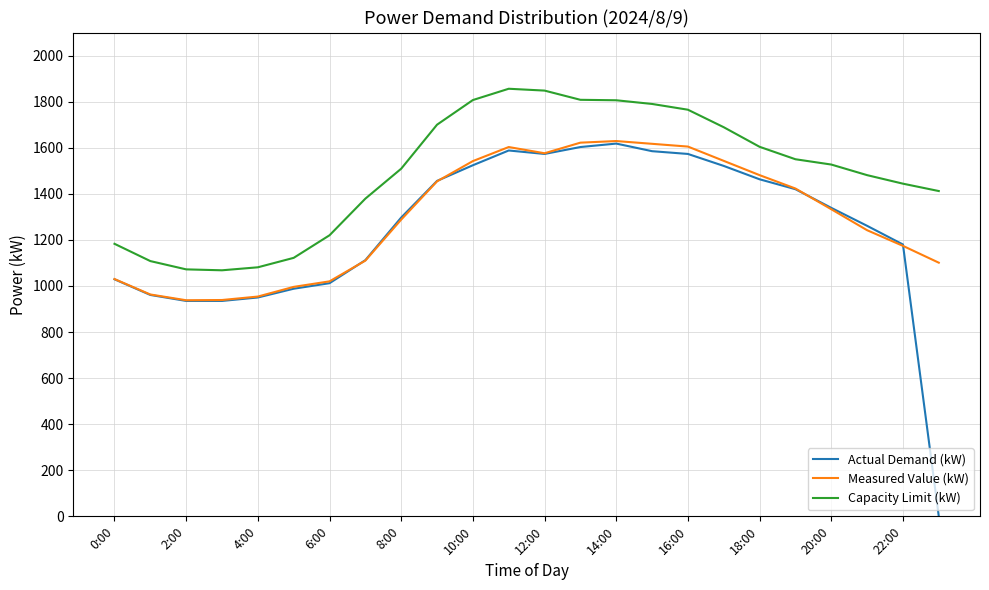

Which series has the largest range (max minus min)?

Actual Demand (kW)